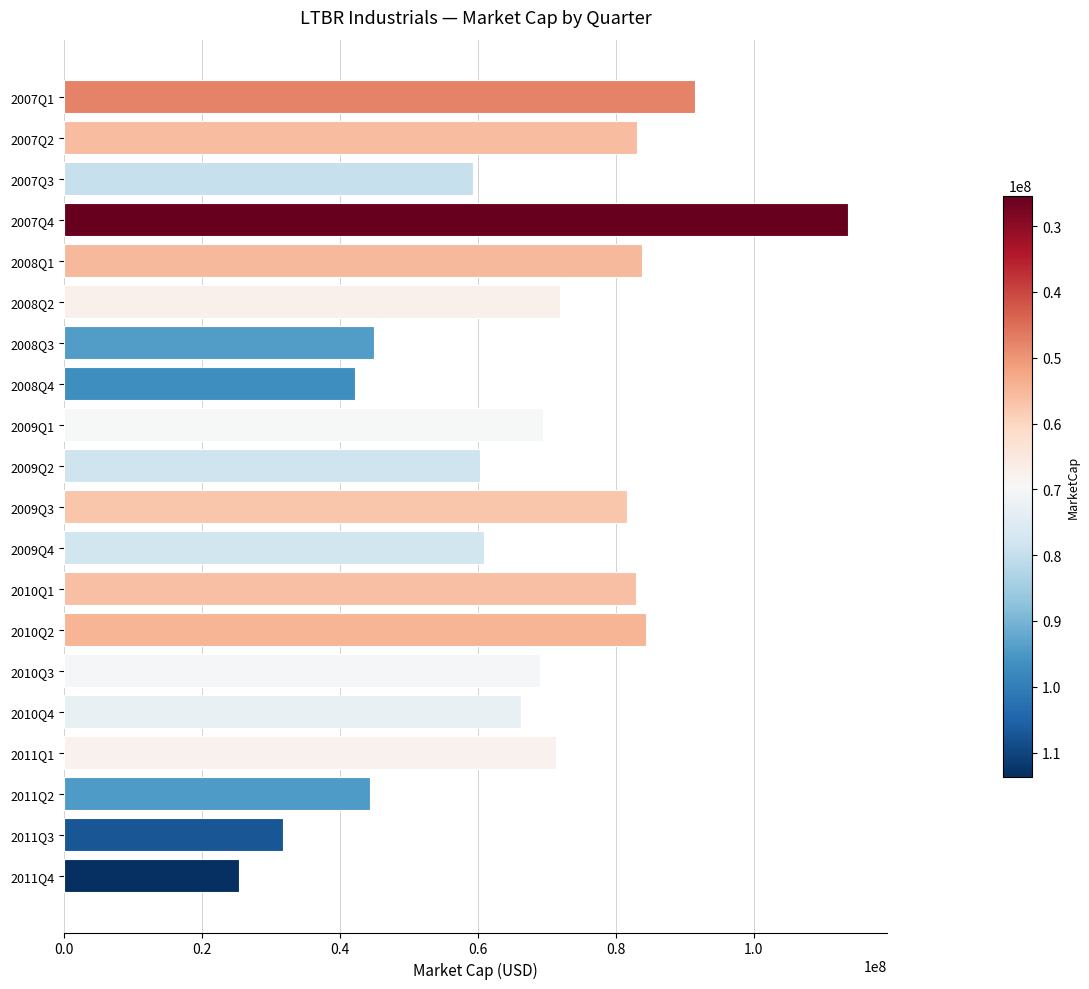

What is the sum of all values?

1337889685.8